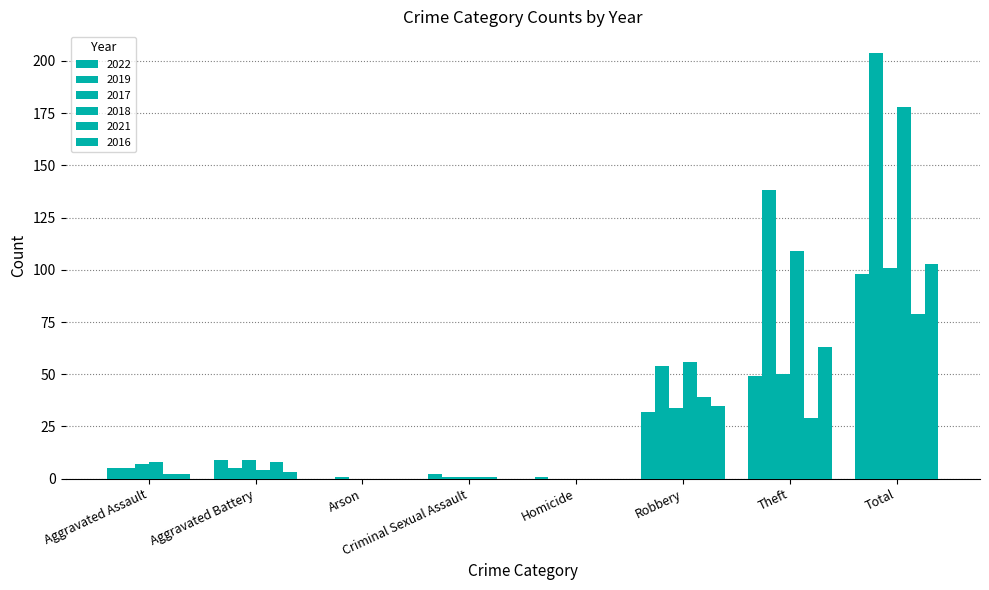

Rank the categories by 2016 value from highest to lowest.

Total, Theft, Robbery, Aggravated Battery, Aggravated Assault, Arson, Criminal Sexual Assault, Homicide